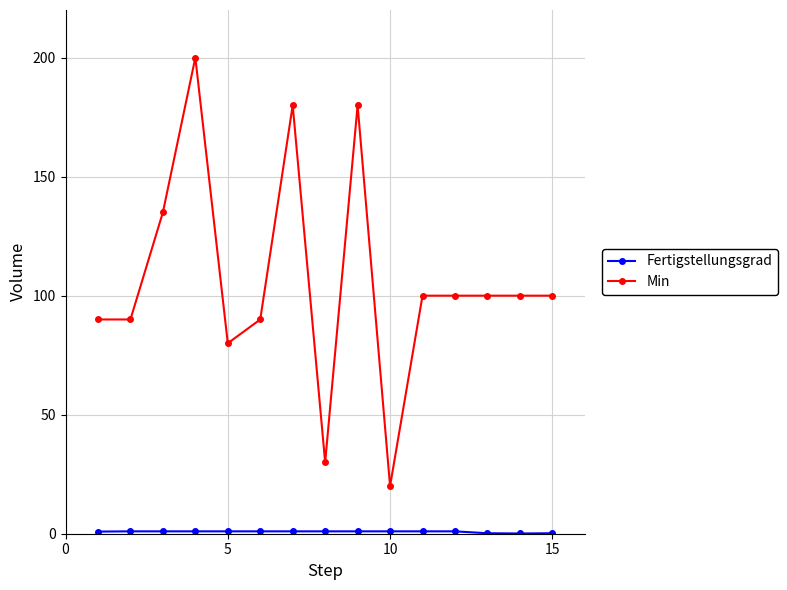

Which series has the largest range (max minus min)?

Min